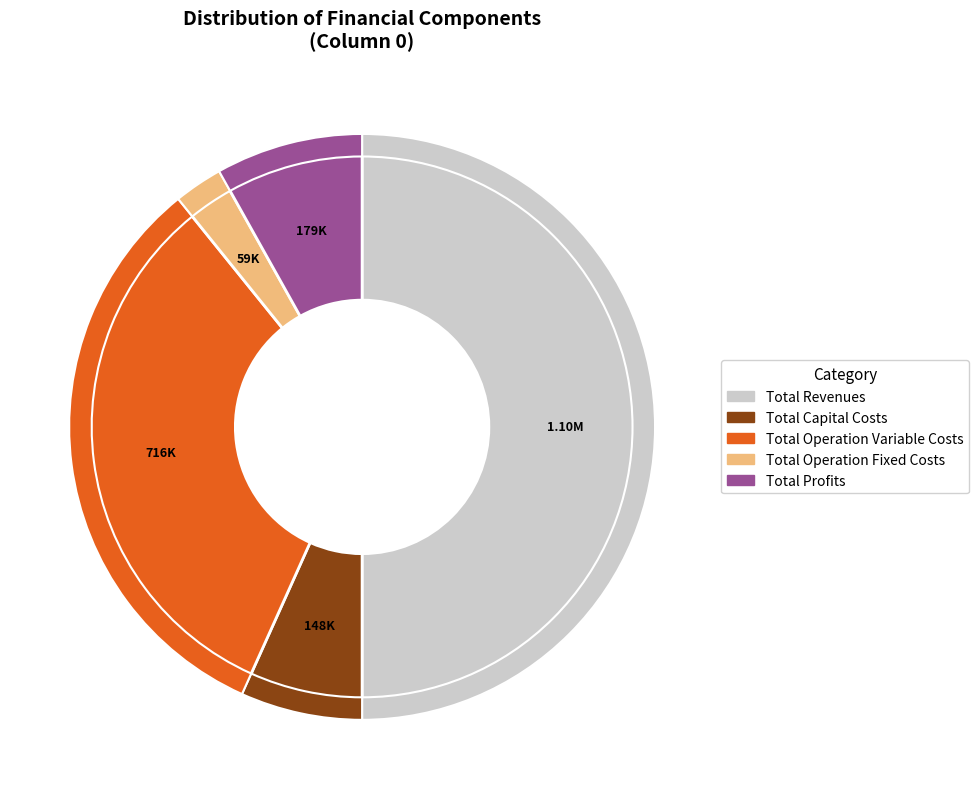

Between Total Revenues and Total Profits, which is larger?

Total Revenues